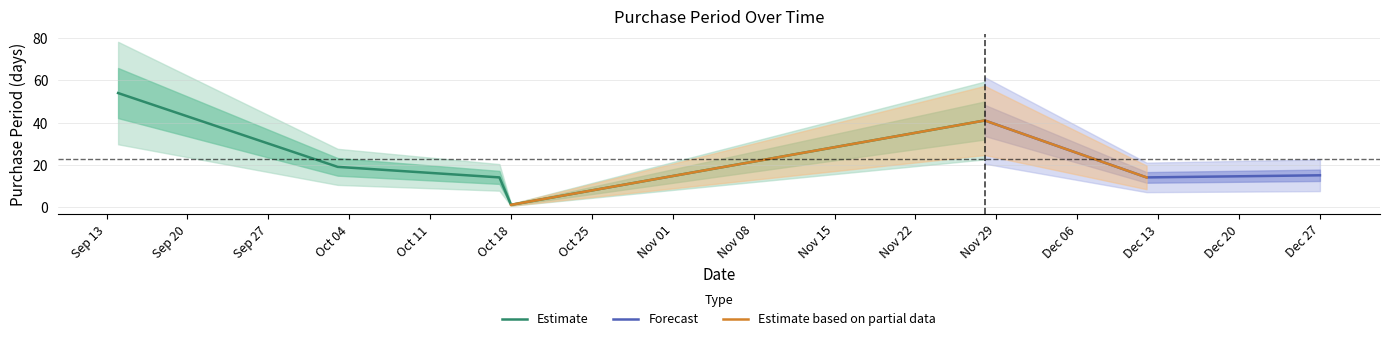

How many data points does each series have?

7